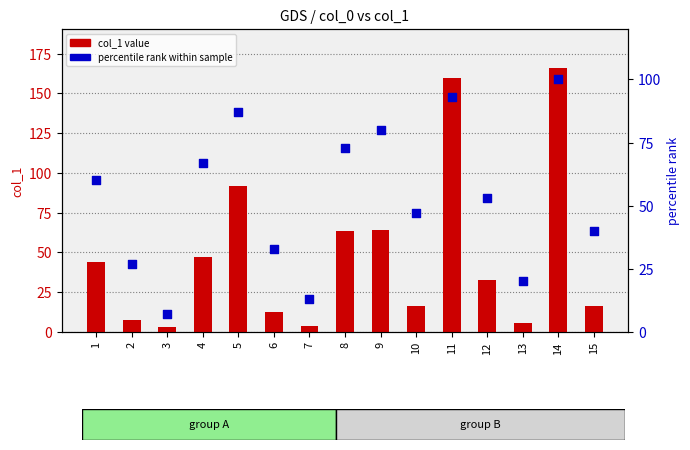

Which series reaches the minimum Y coordinate?

col_1 value